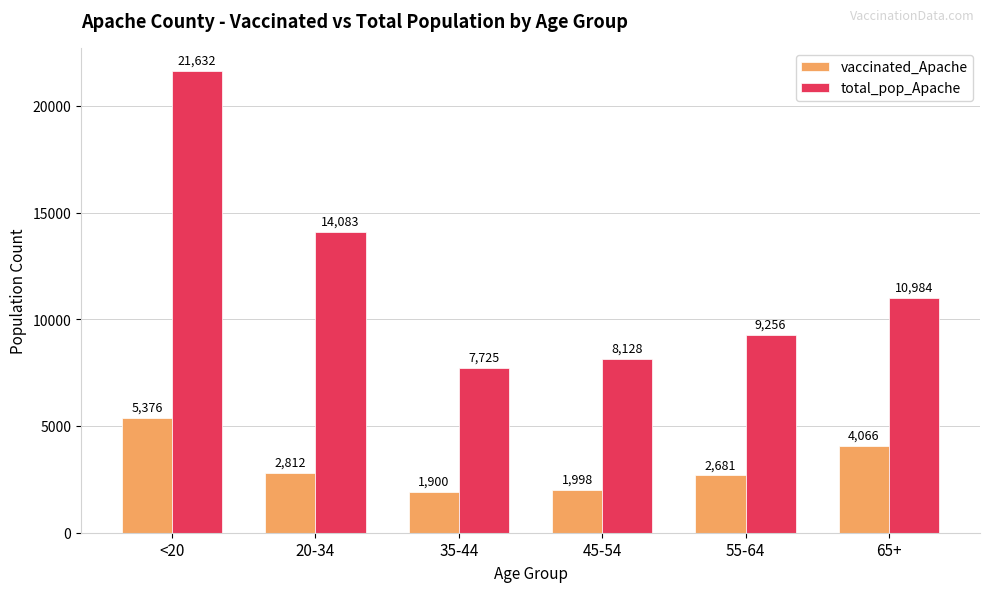

Rank the series at 35-44 from lowest to highest value.

vaccinated_Apache, total_pop_Apache